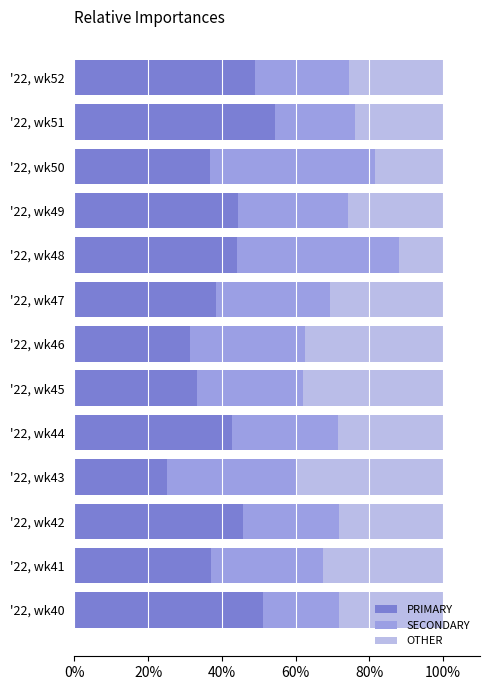

What is the total value across all series at '22, wk42?

100.0